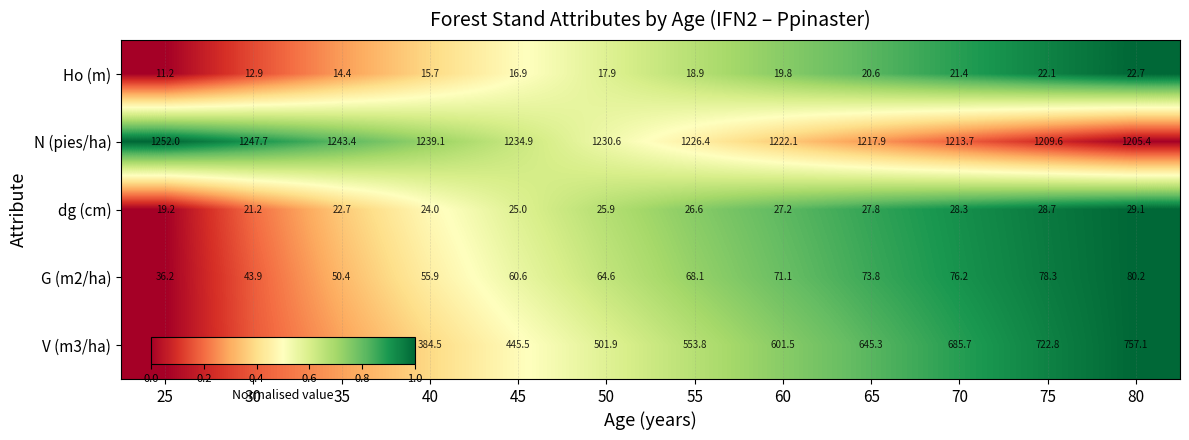

What is the average value of the G (m2/ha) series?

63.3